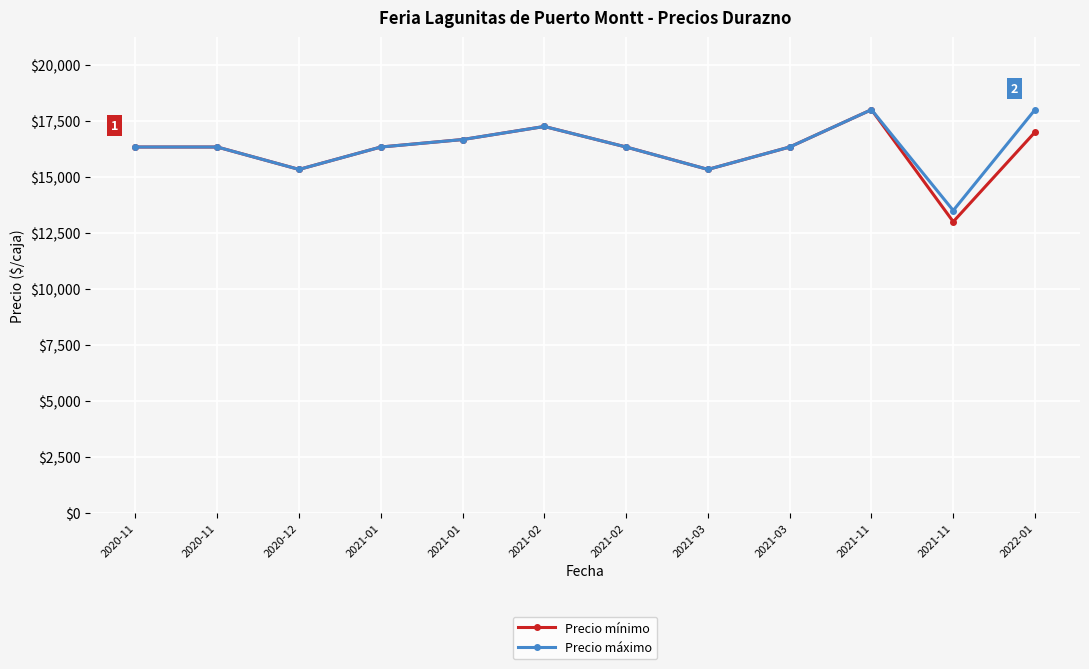

True or false: Precio máximo and Precio mínimo intersect in this chart.

False